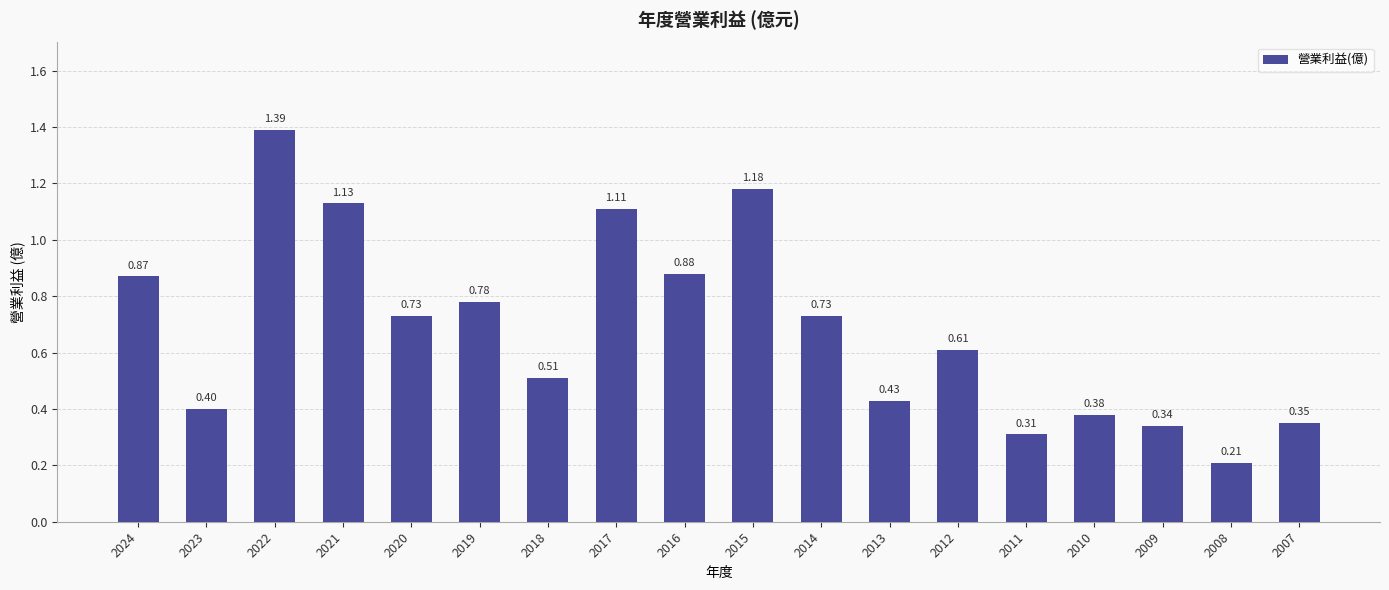

Does the chart contain any negative values?

No